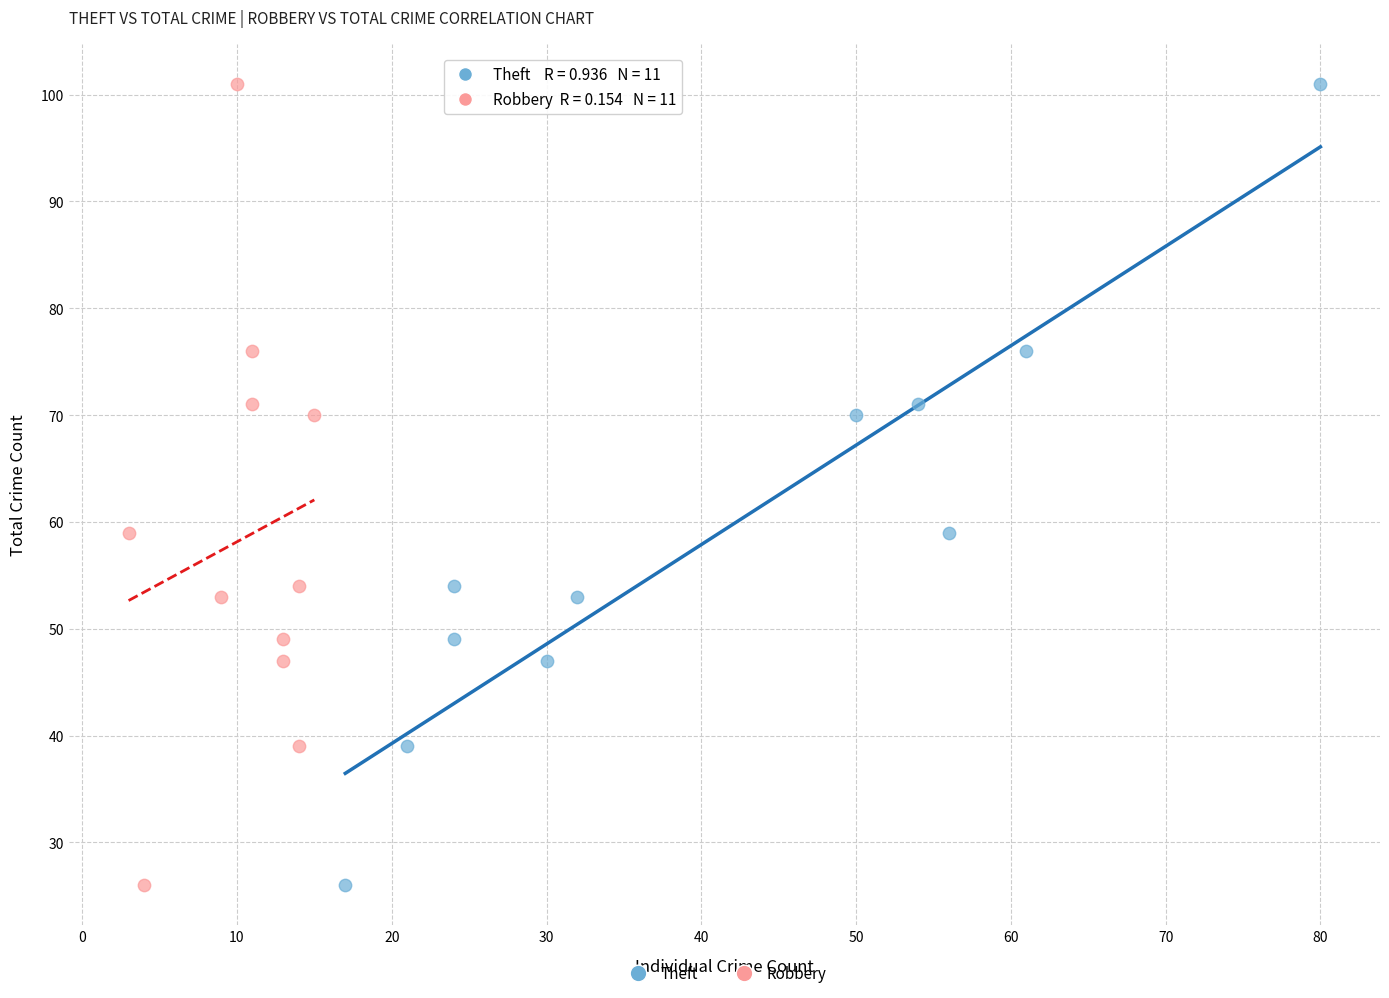

What are all the series names shown in the legend?

Theft, Robbery